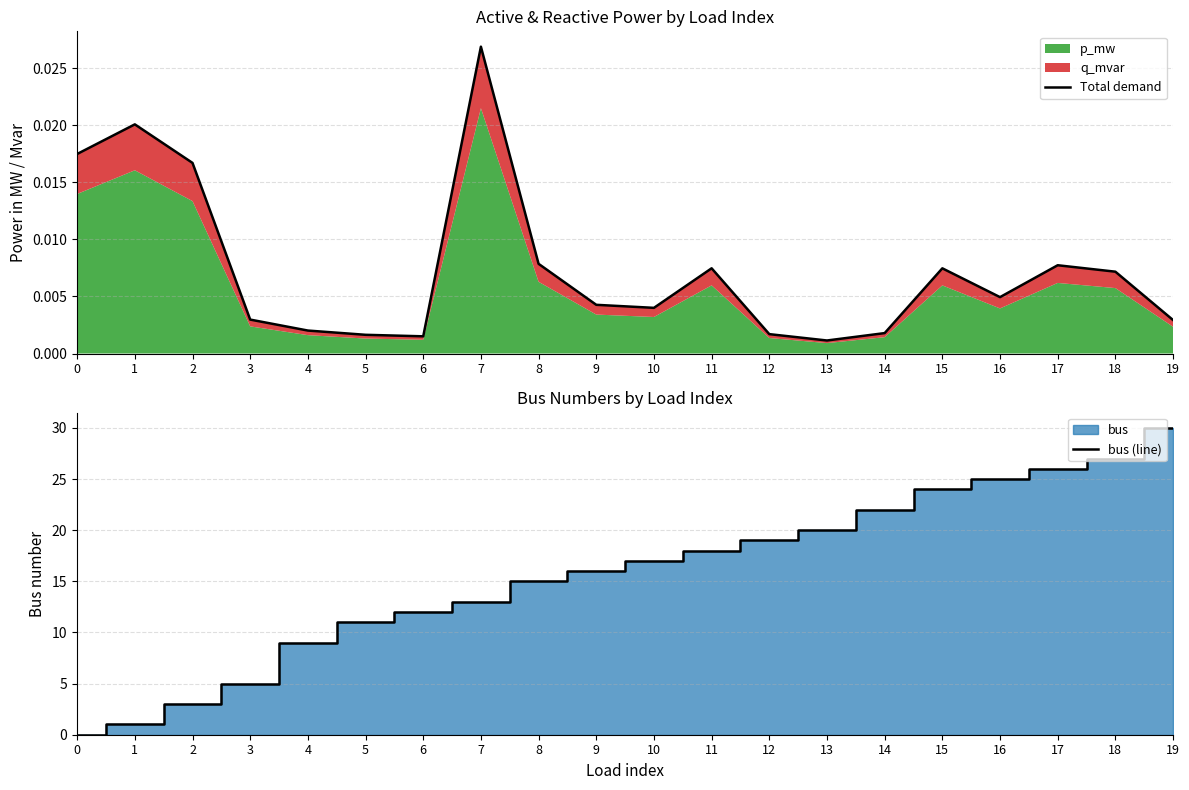

What is the total value across all series at 1?

1.0